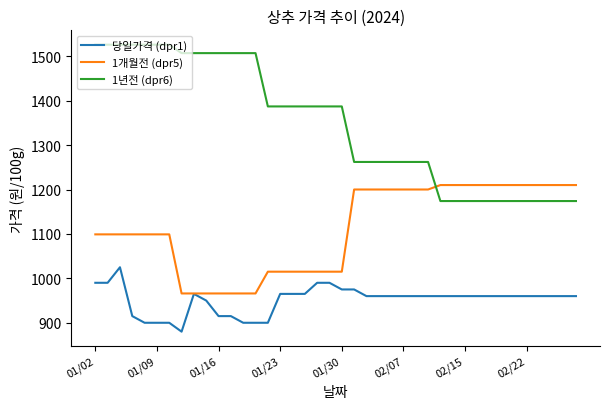

True or false: 1년전 (dpr6) and 당일가격 (dpr1) cross at least once.

False